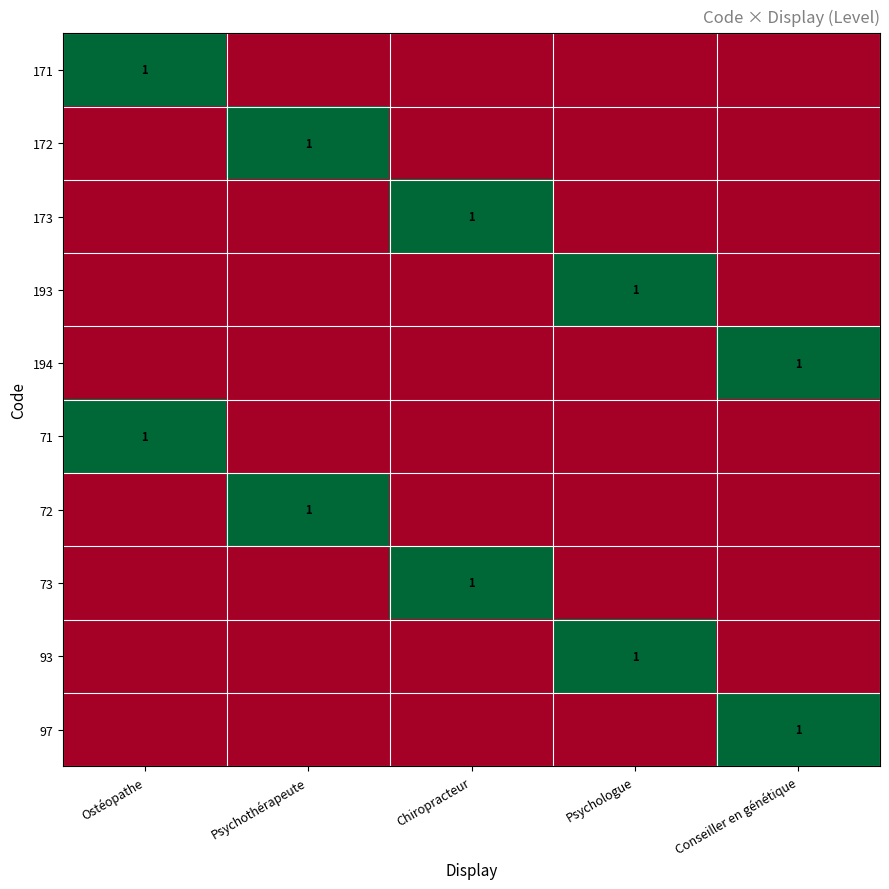

What is the total value across all series at Conseiller en génétique?

2